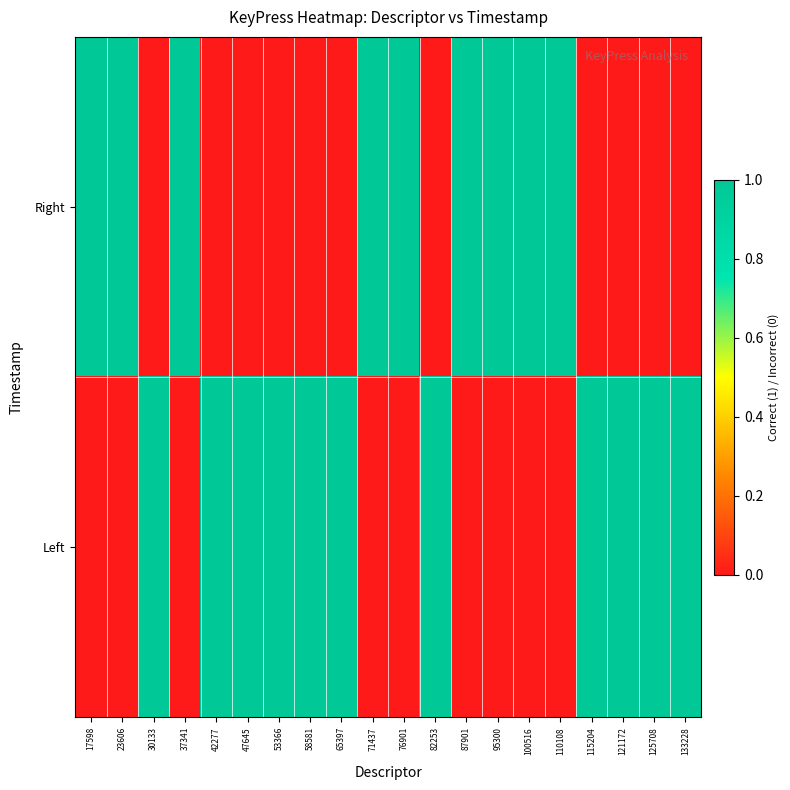

What is the greatest value displayed?

1